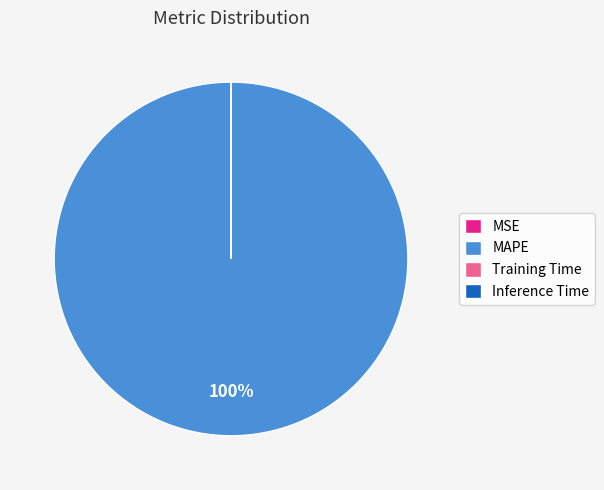

Is MAPE the majority of the pie?

Yes